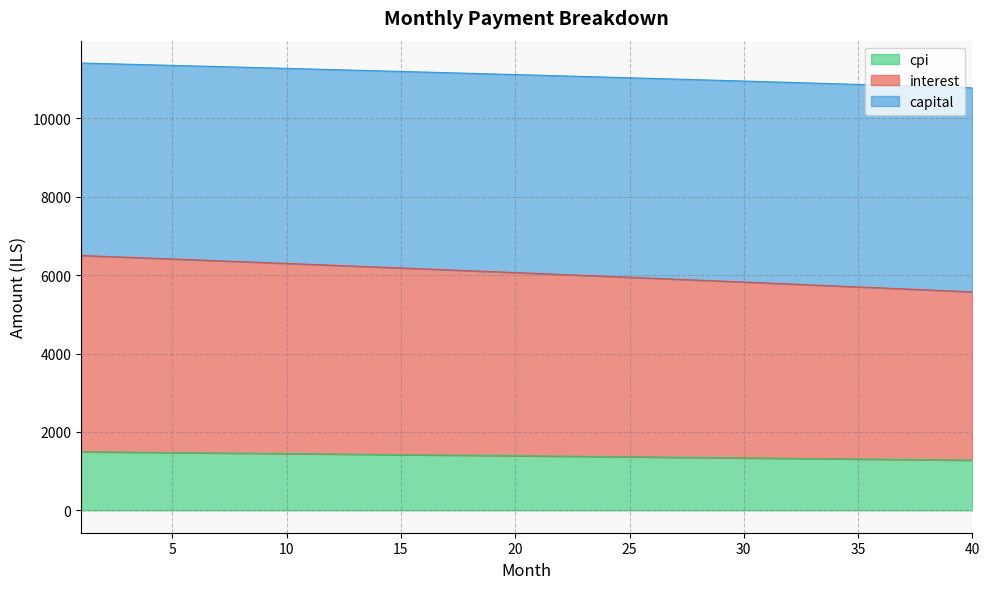

The interest series shows 3775.3 at 33. True or false?

False